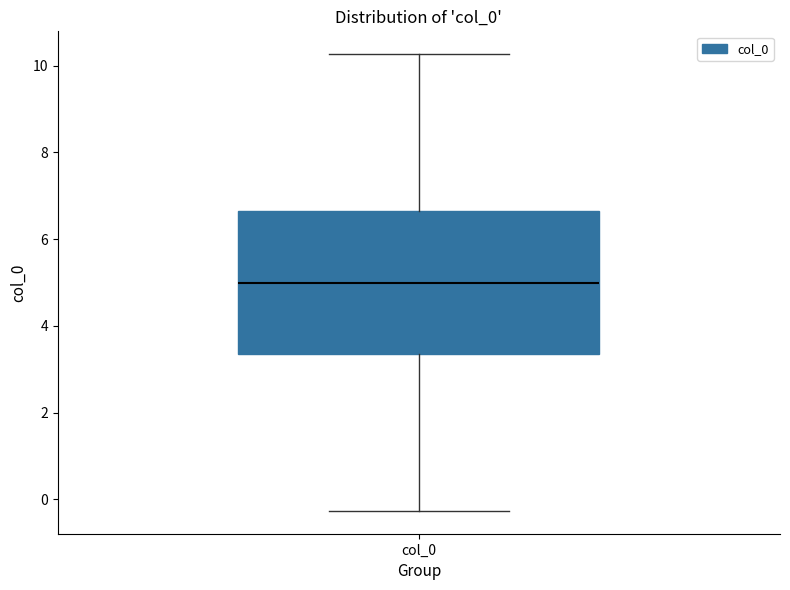

Transcribe this box plot: give where the median line is, the range the box spans, and where the two whiskers end, as read against the y-axis. The values are not printed on the chart, so give them approximately, as read against the axis.

median 5.0, box 3.4 to 6.6, whiskers -0.2 to 10.2